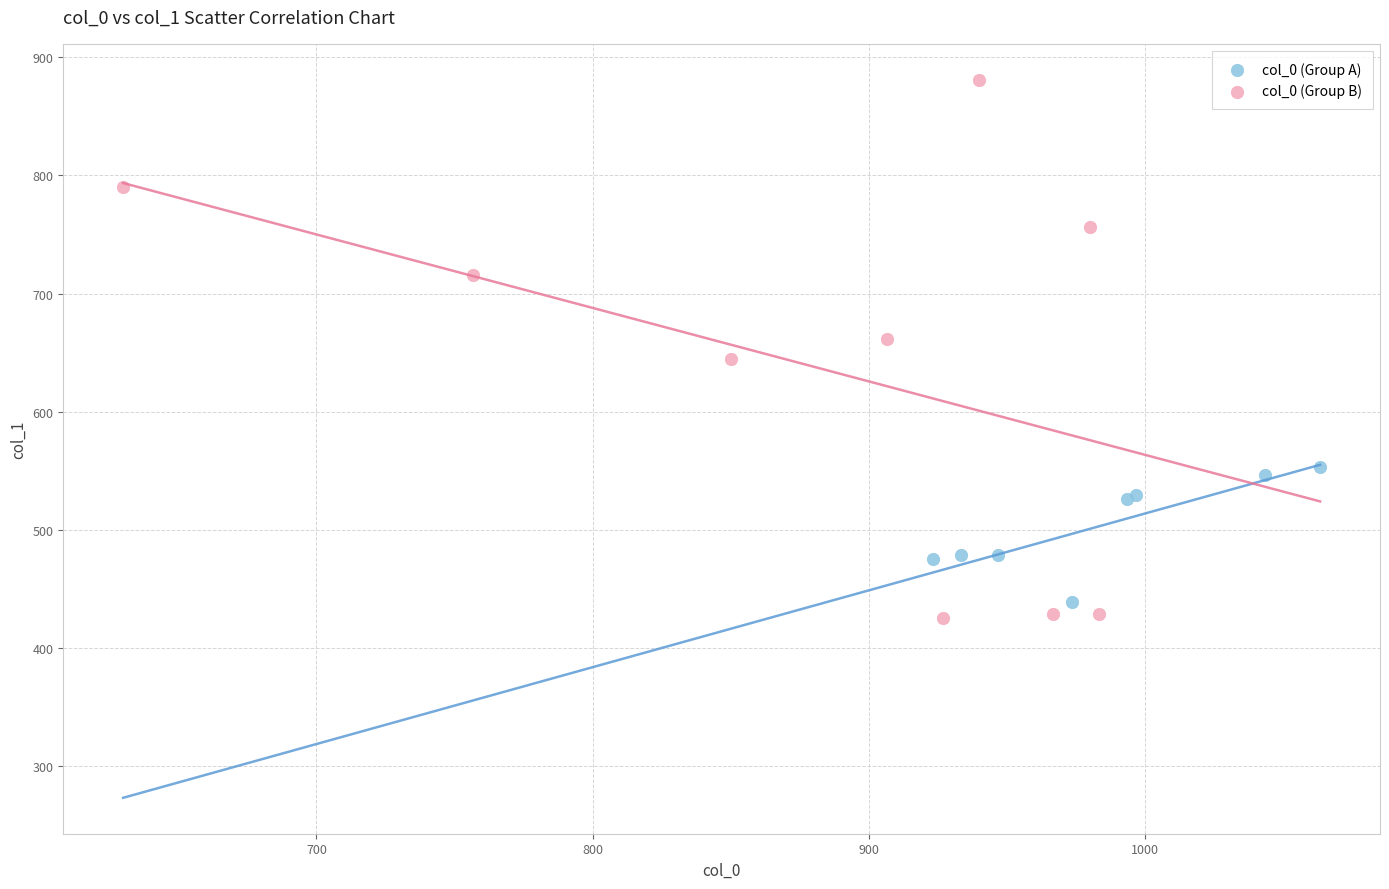

Which series has the widest spread of Y values?

col_0 (Group B)